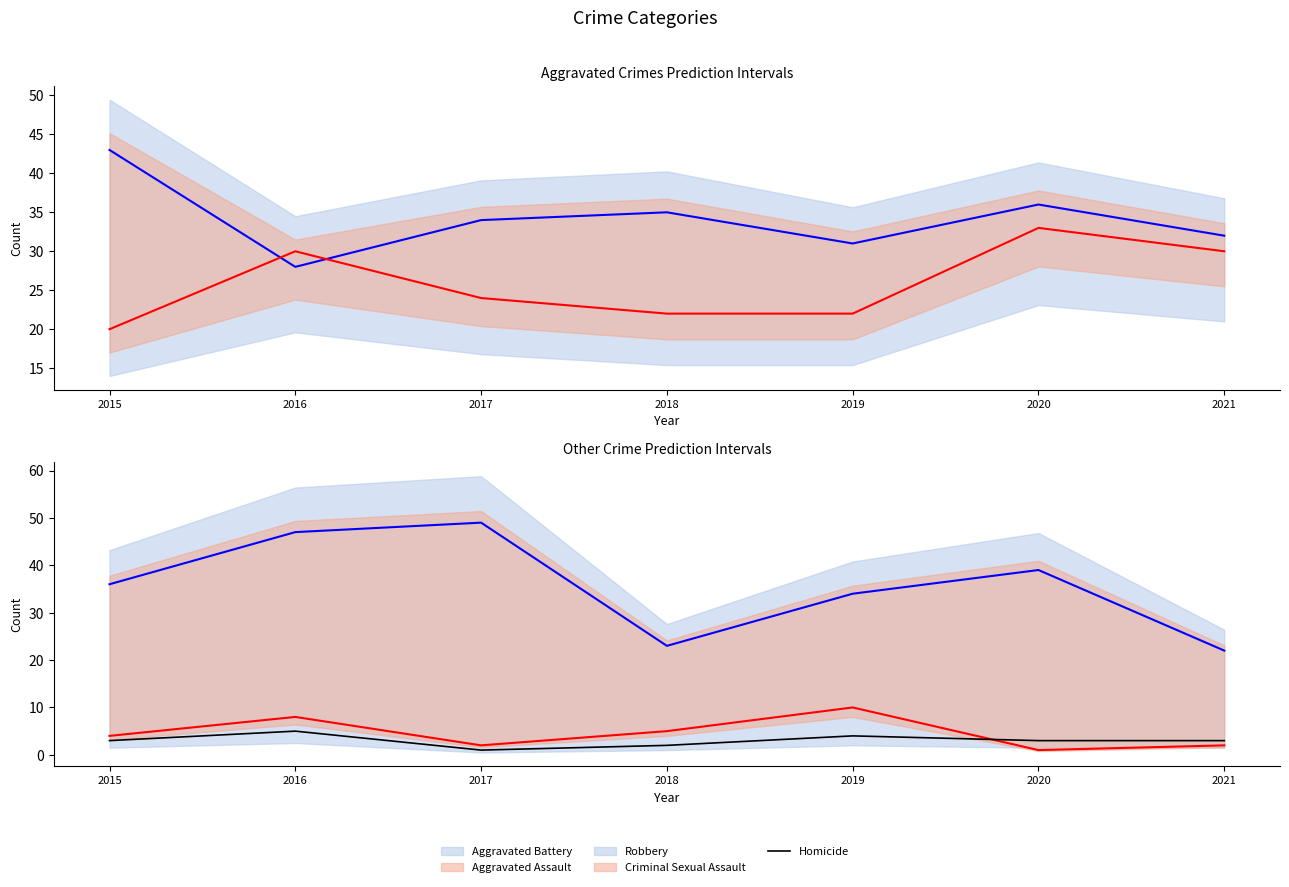

What is the sum of the values at 2021 and 2019?

7